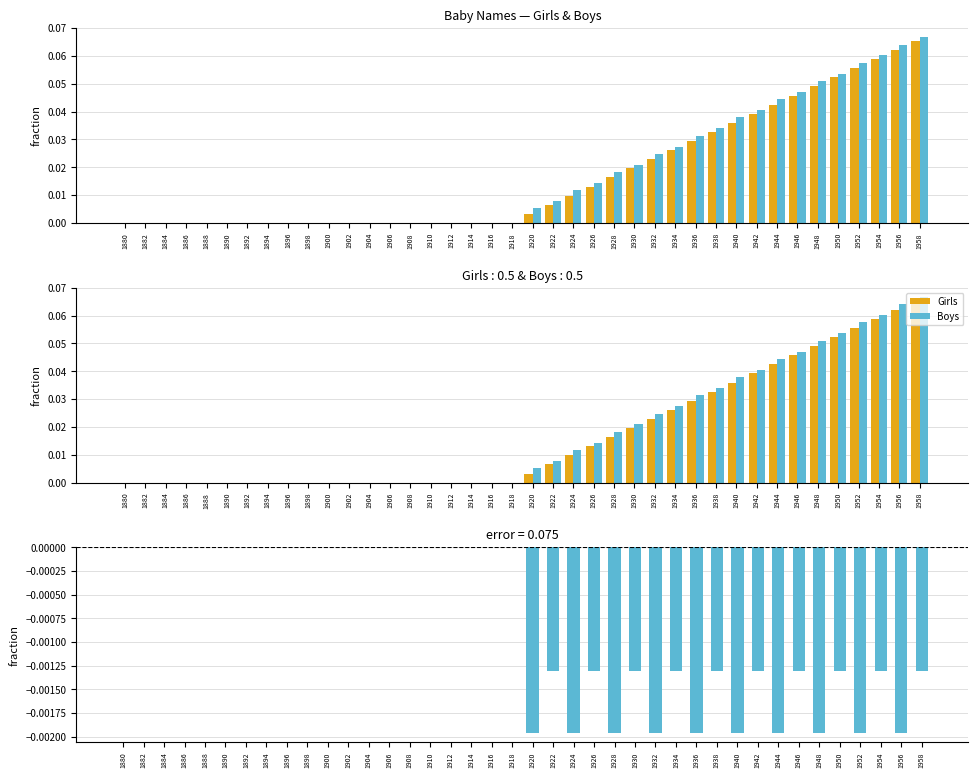

At which label does Boys reach its minimum?

1880